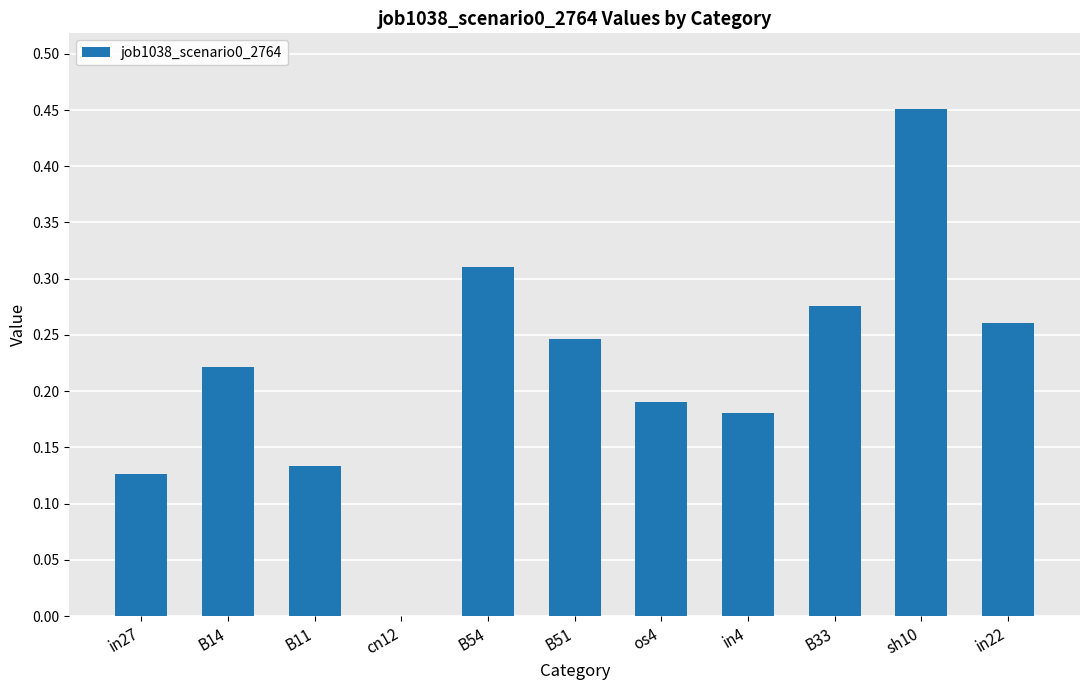

What is the sum of all values?

2.4